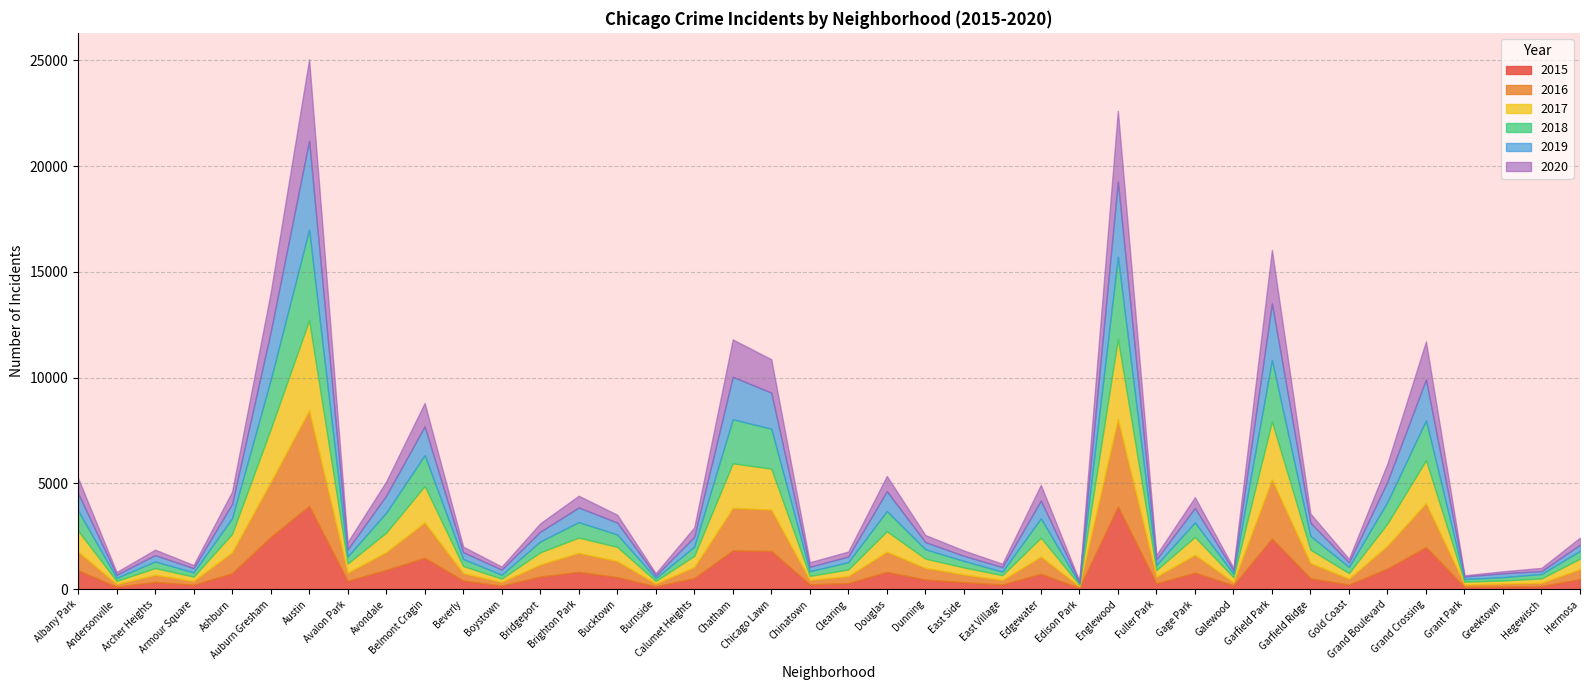

What is the value of the 2015 point at the 24th from the left?

331